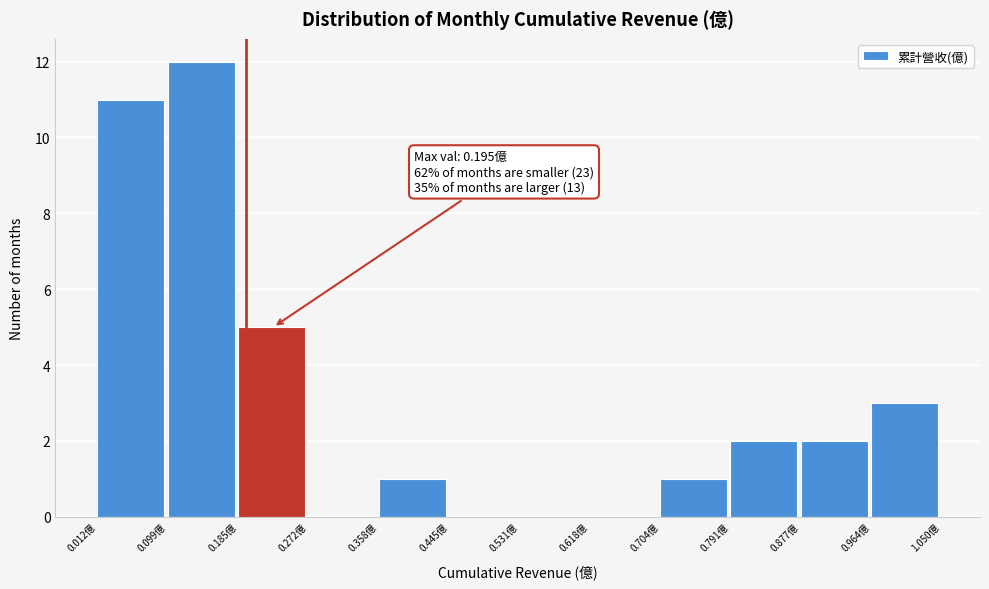

Which range on the x-axis has the tallest bar?

0.10 to 0.19